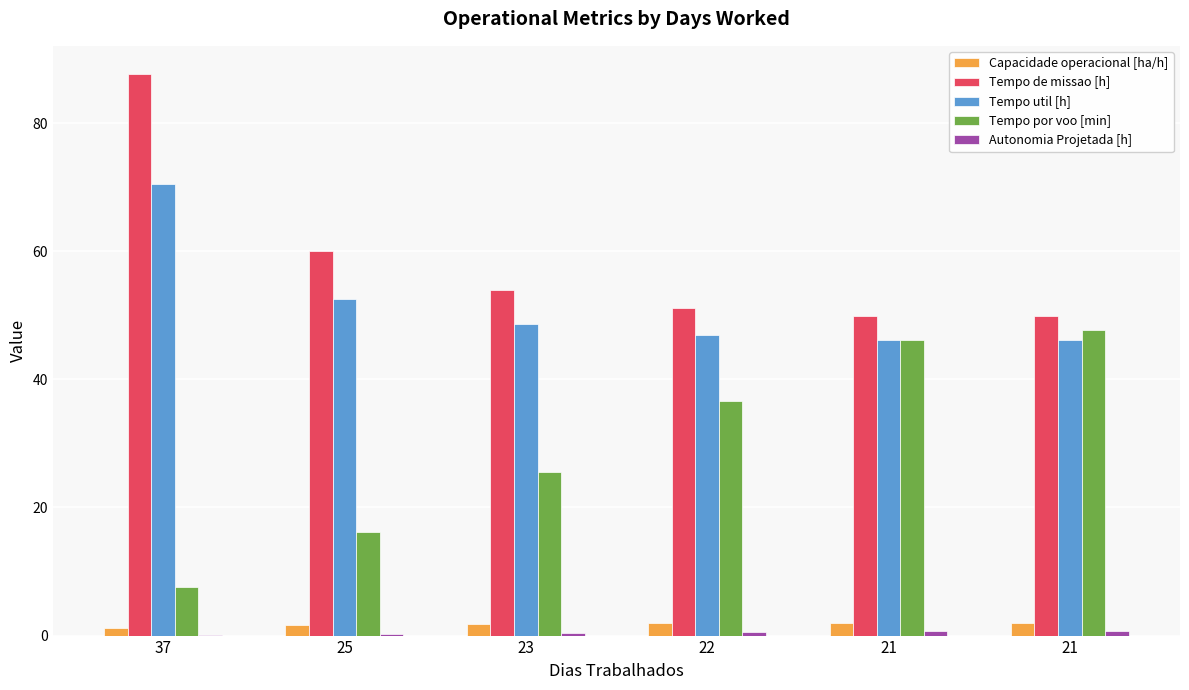

Count the number of categories in the chart.

6